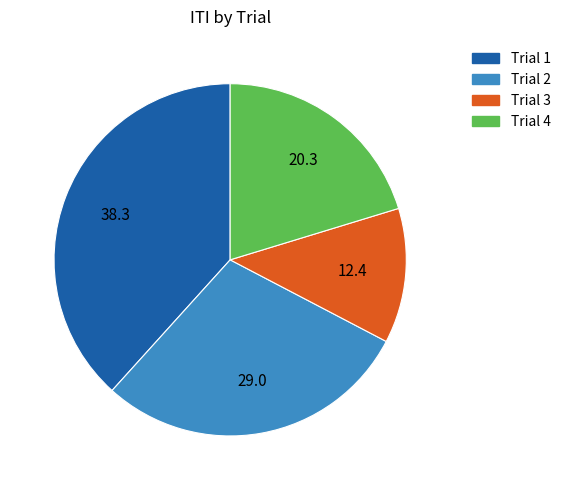

Is the sum of Trial 4 and Trial 1 greater than half?

Yes